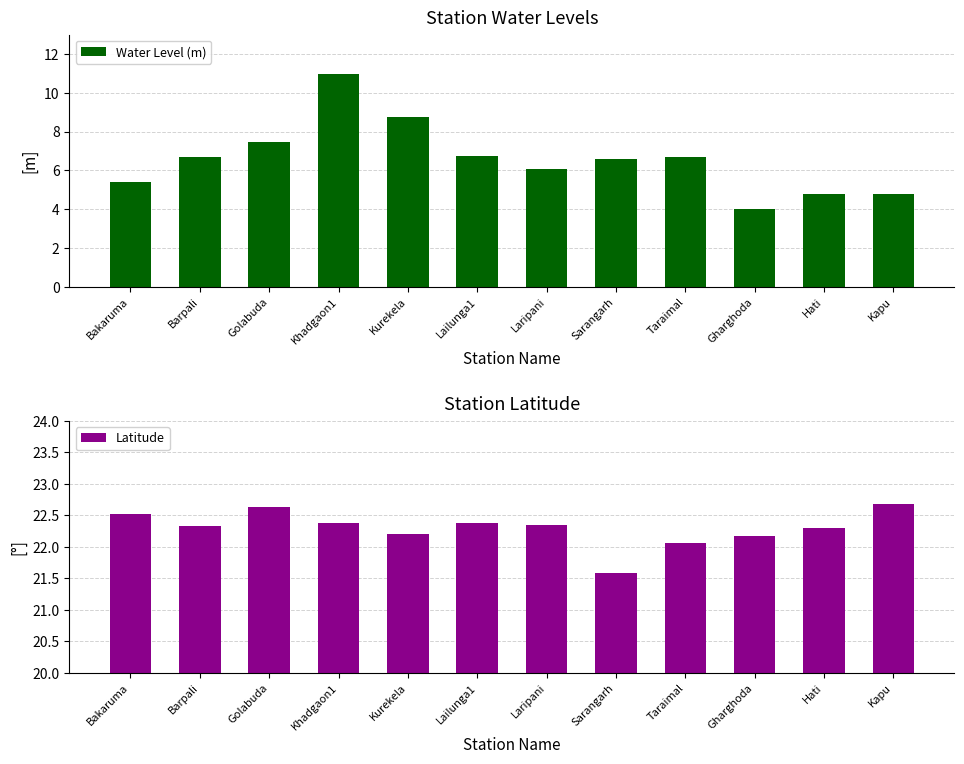

Where does the Water Level (m) series first go above 6?

Barpali